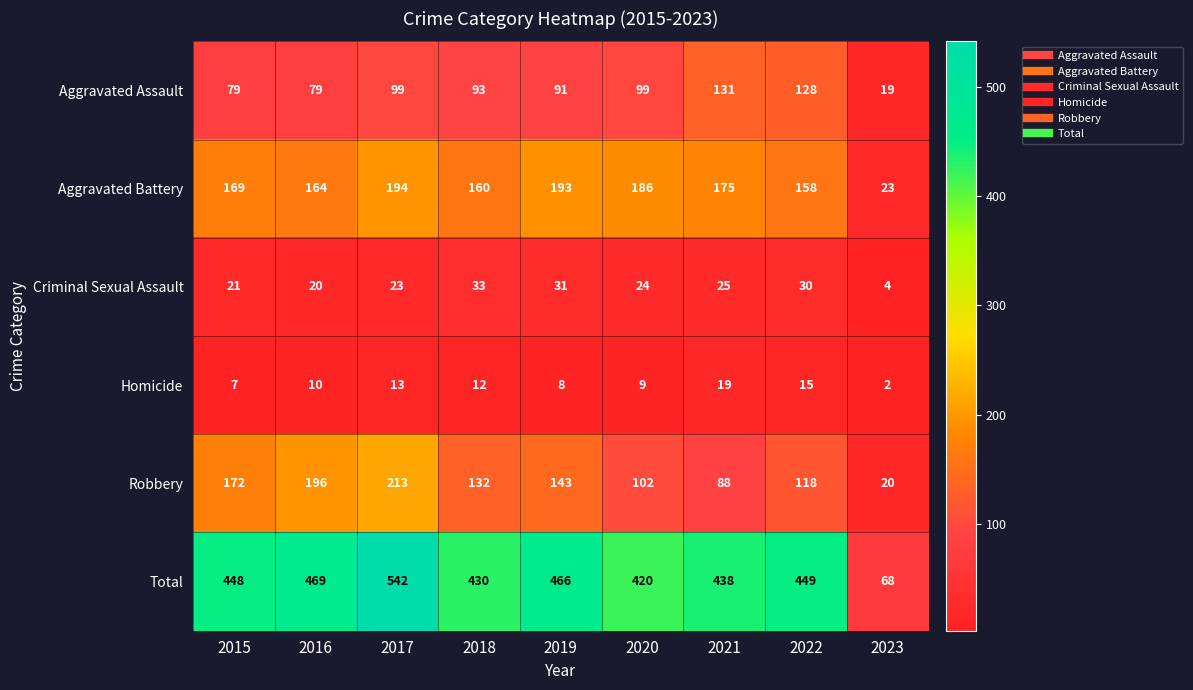

At which category is the sum across all series the highest?

2017